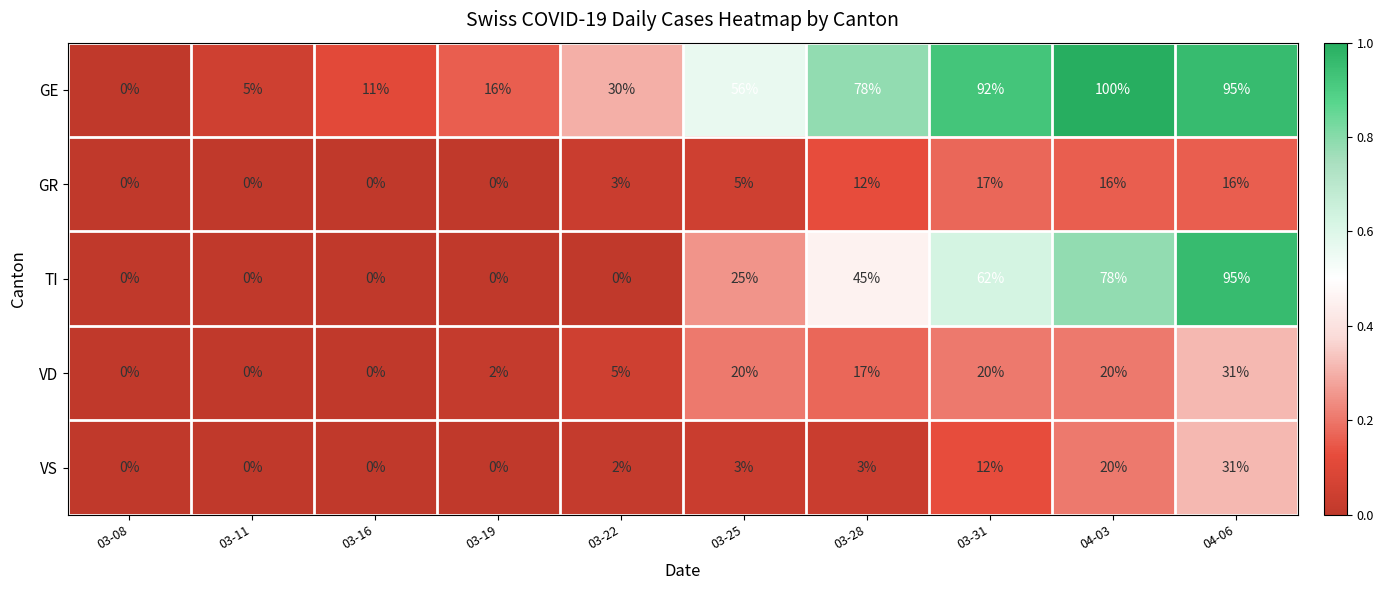

The value of VS at 03-25 is 3. True or false?

True